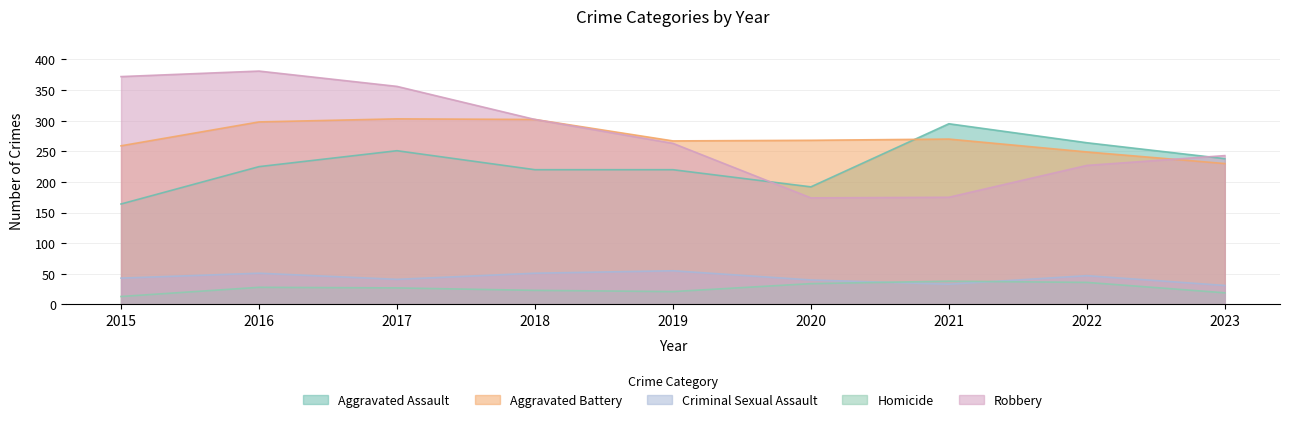

Which category has the highest value in the Homicide series?

2021